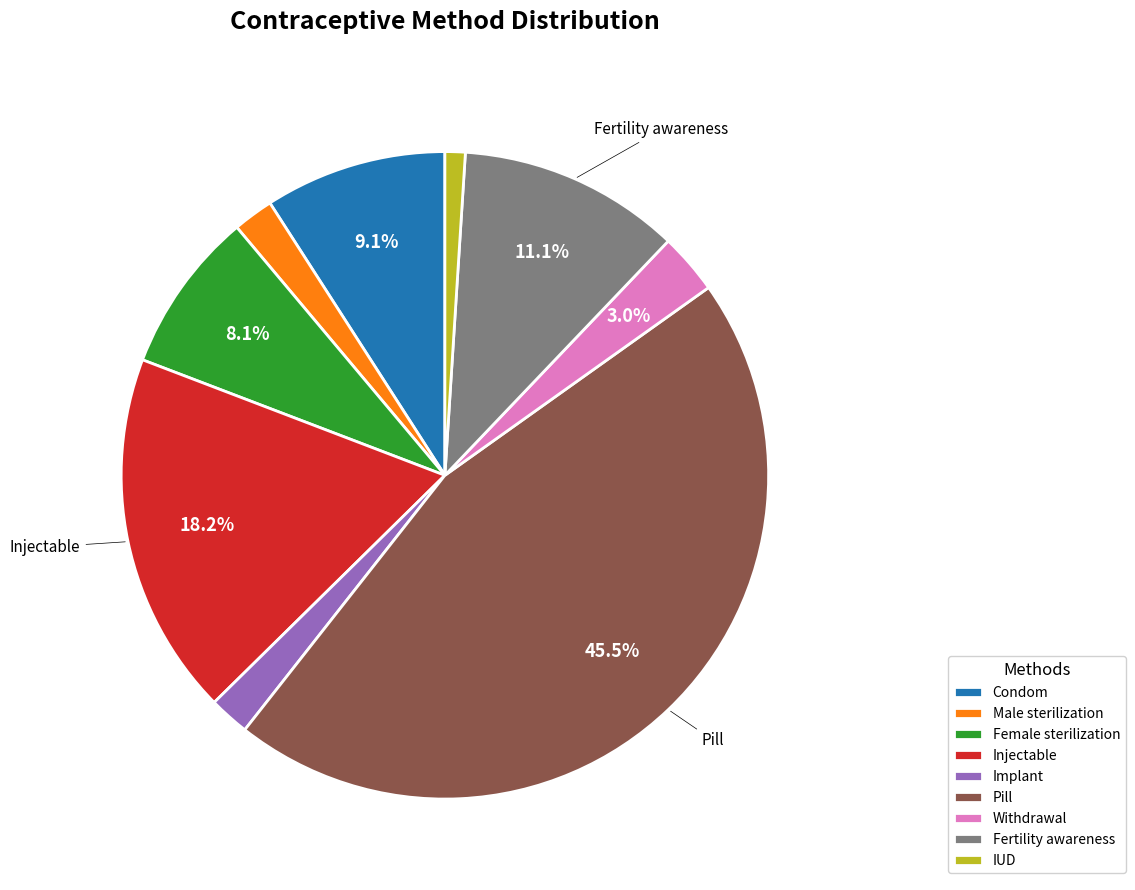

Which slice is the largest?

Pill